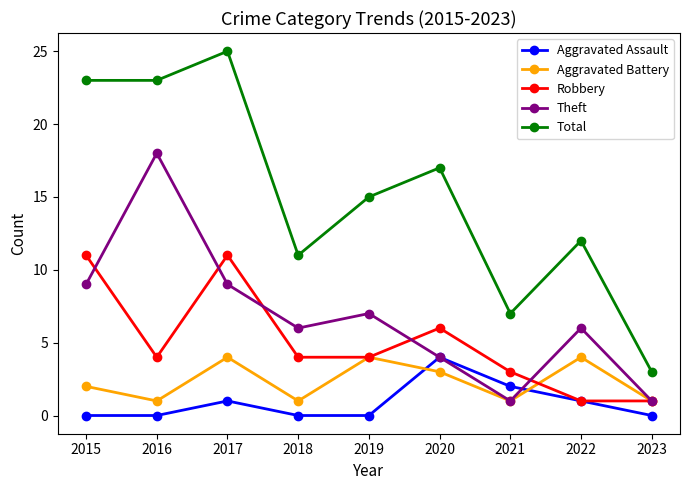

At 2015, list the series in order from largest to smallest.

Total, Robbery, Theft, Aggravated Battery, Aggravated Assault